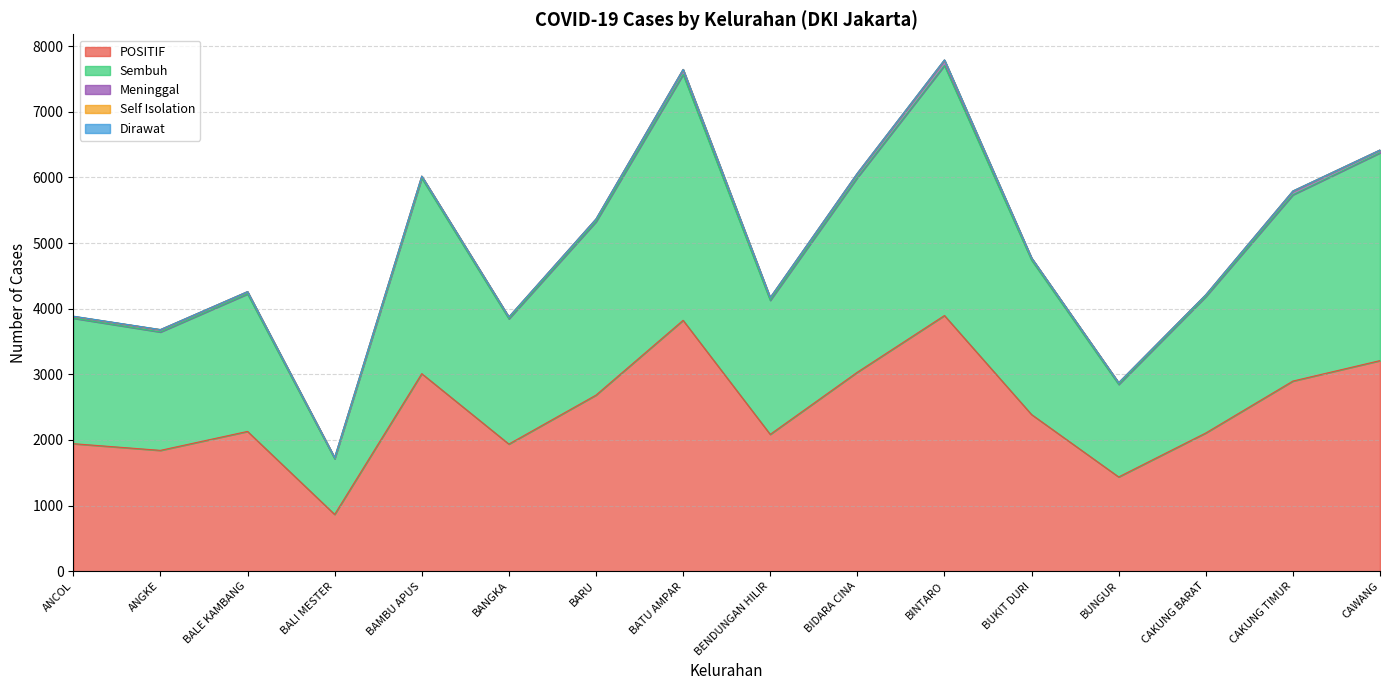

At how many categories does at least one series exceed 3497?

2